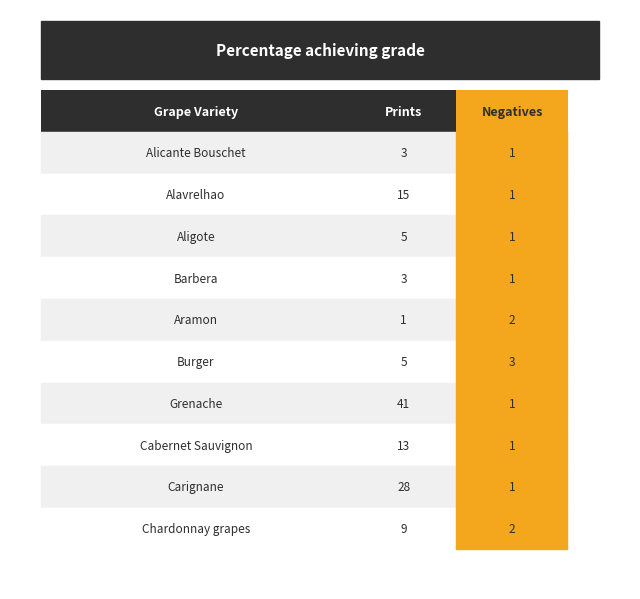

What is the difference between the maximum and minimum values in the Prints series?

40